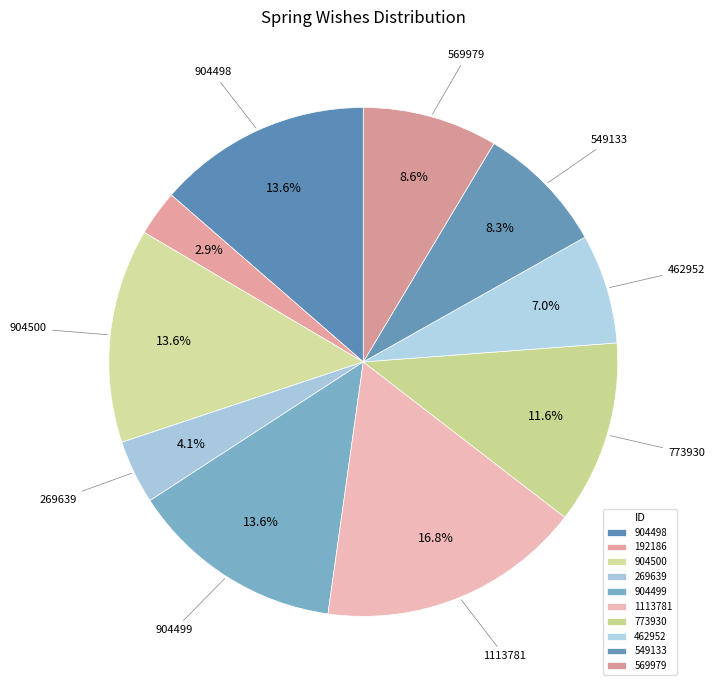

Does 192186 represent more than half of the total?

No